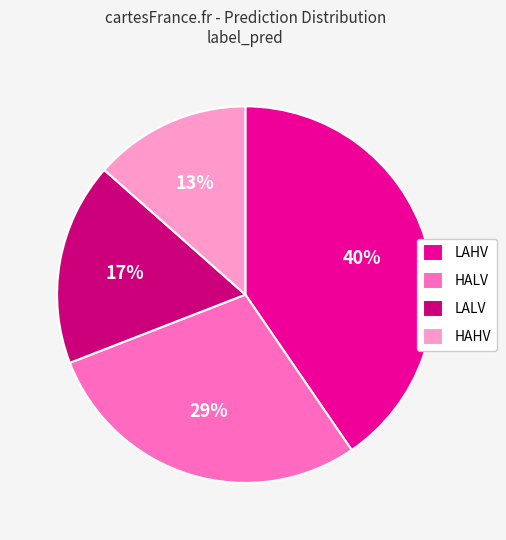

The HALV slice represents 29% of the pie. True or false?

True